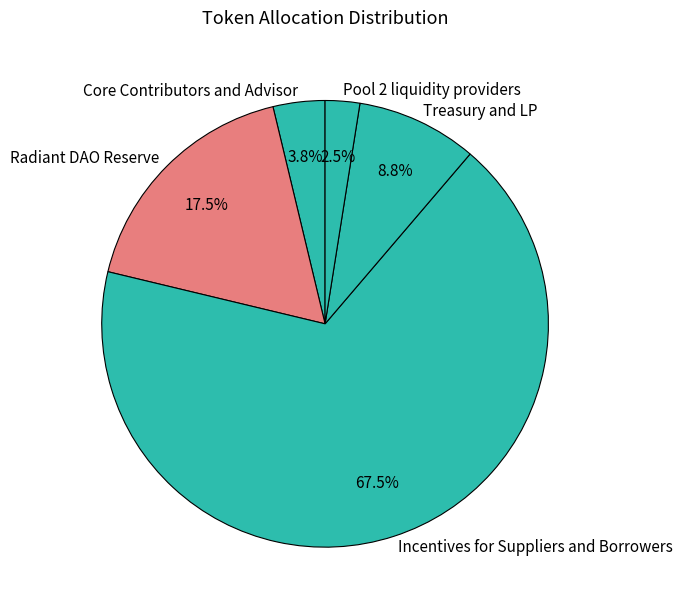

Between Treasury and LP and Core Contributors and Advisor, which is larger?

Treasury and LP